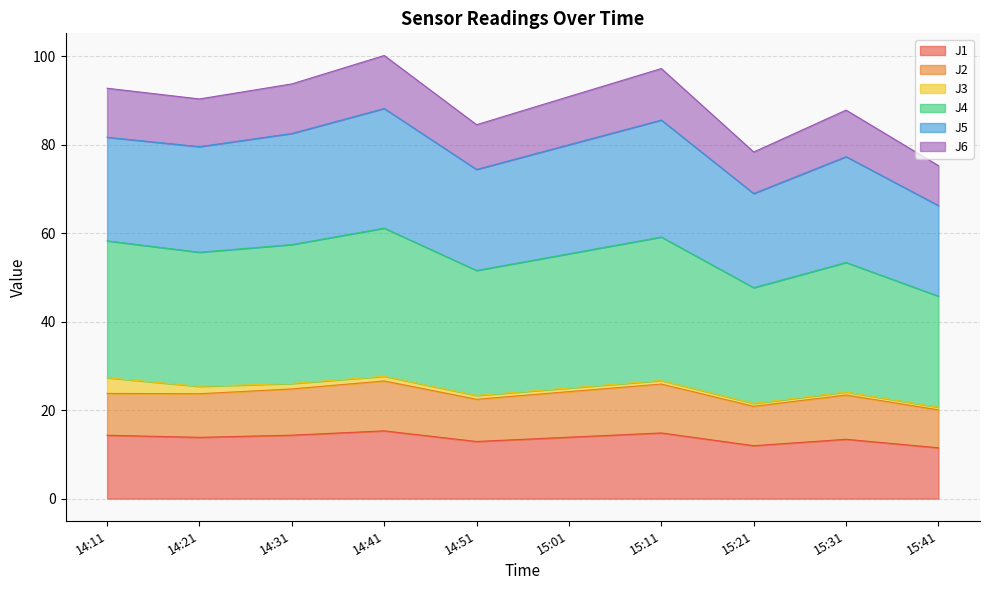

What are all the series names shown in the legend?

J1, J2, J3, J4, J5, J6